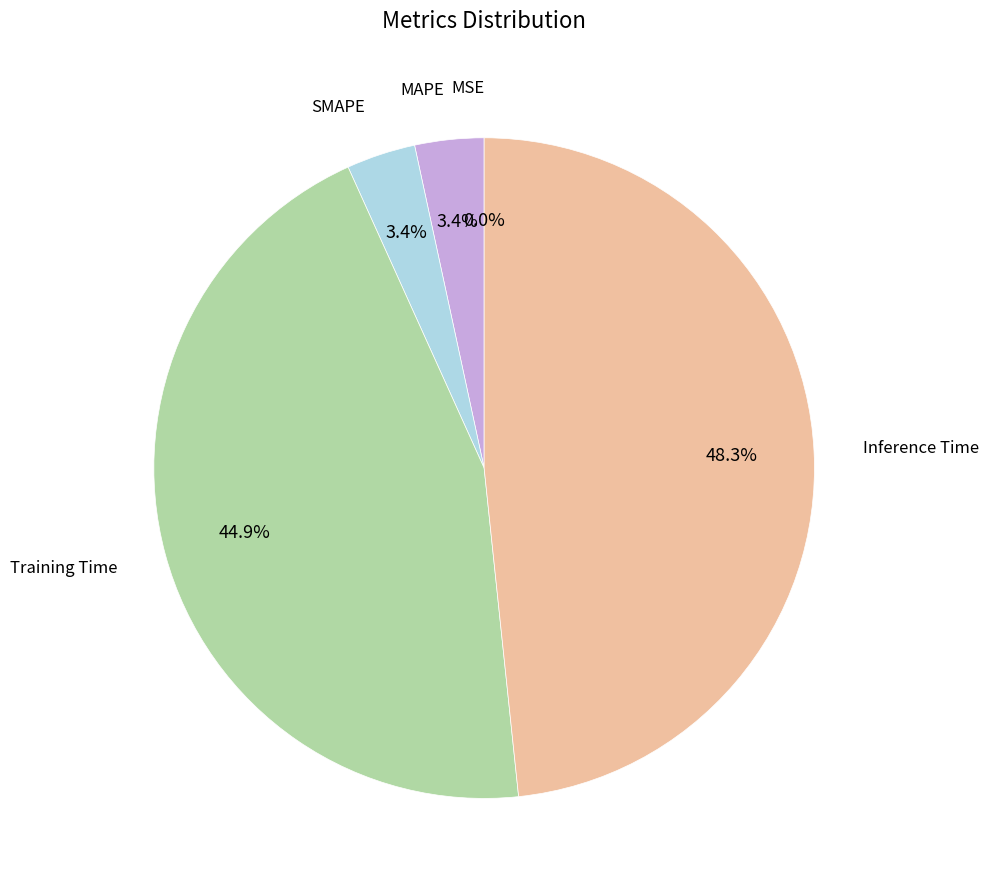

Is there a majority slice in this chart?

No